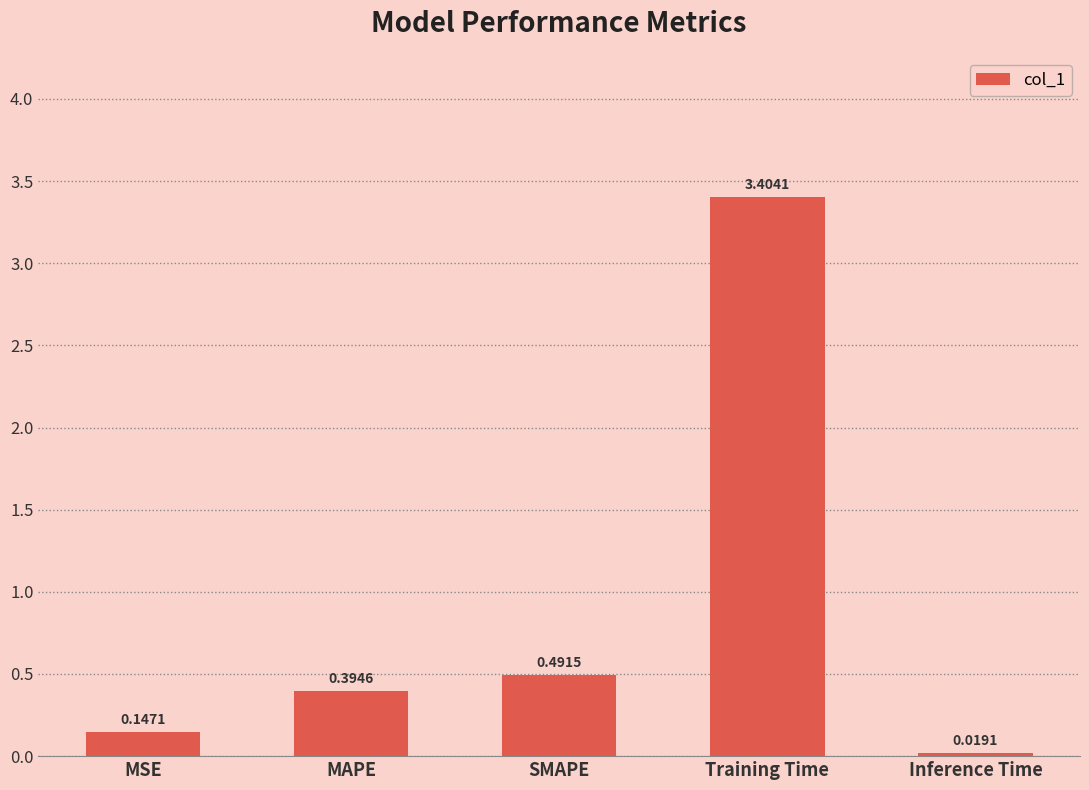

What is the label of the 2nd bar from the right?

Training Time